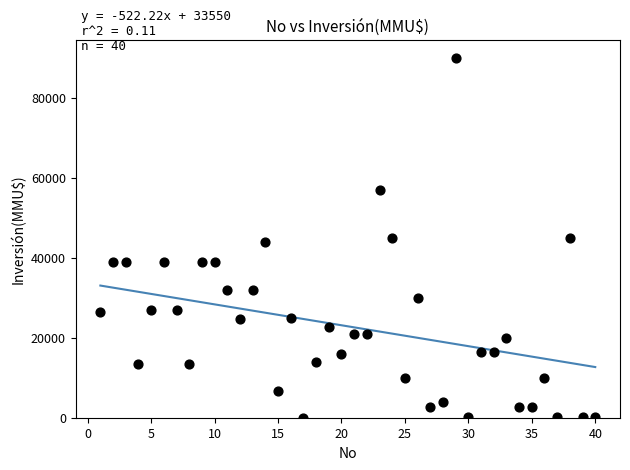

What is the range of X values (max minus min)?

39